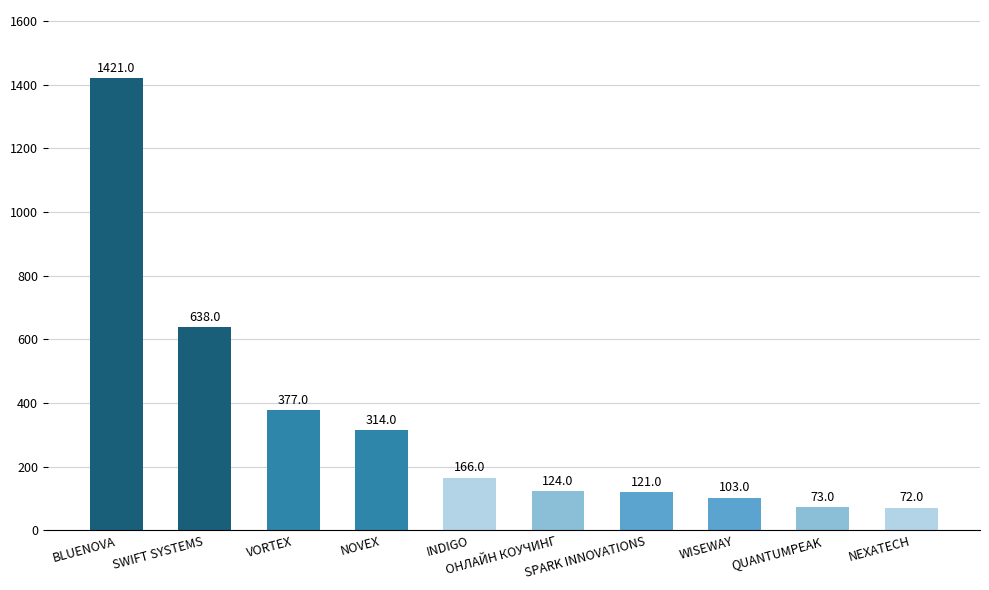

How many data points does each series have?

10